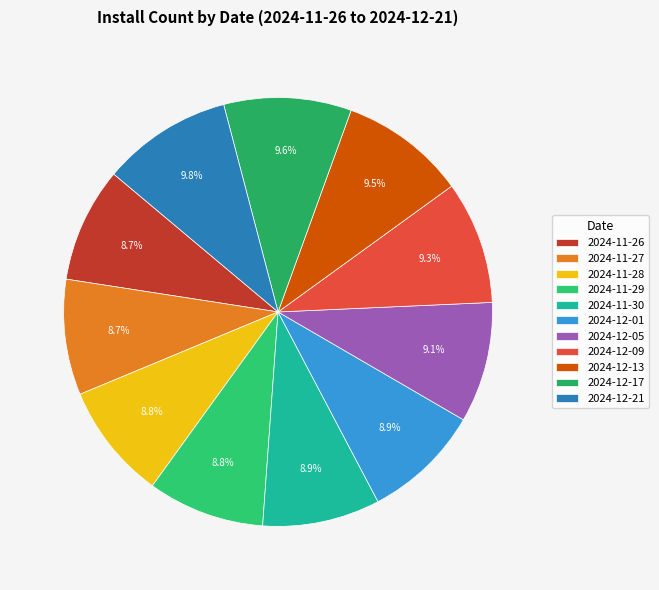

The 2024-12-17 slice represents 1% of the pie. True or false?

False